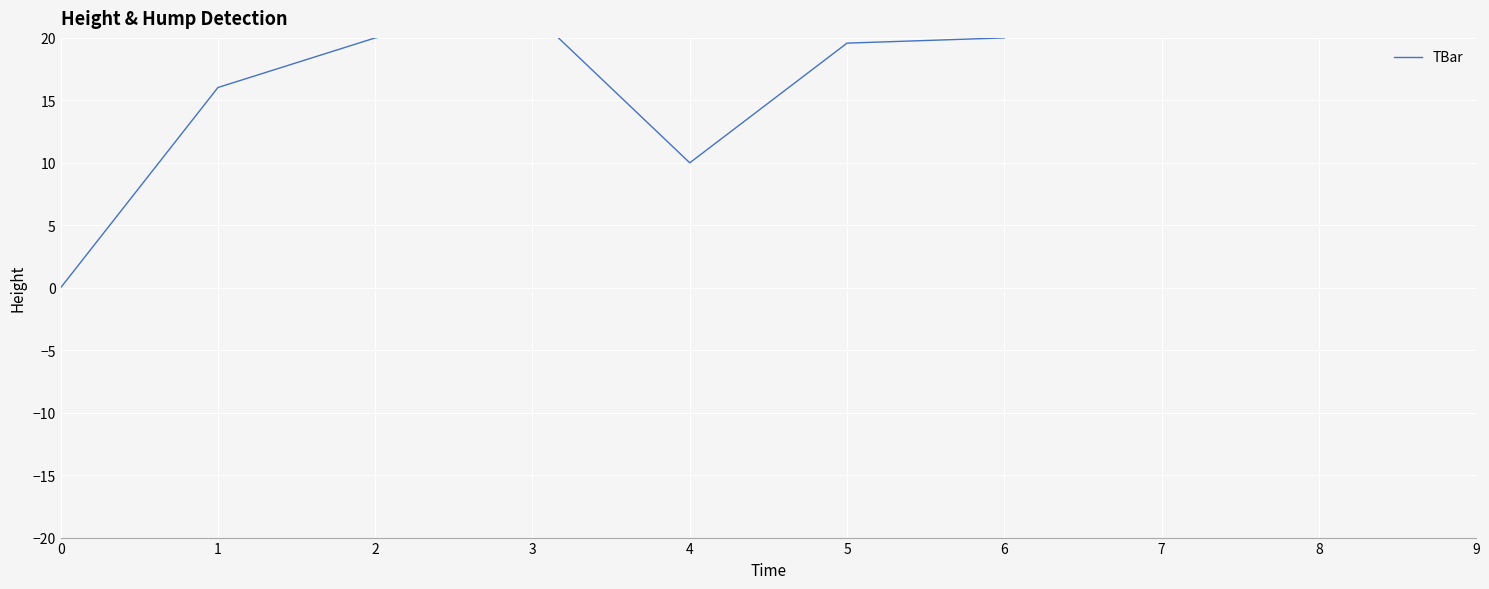

True or false: the data shows 10.0 at 4.

True